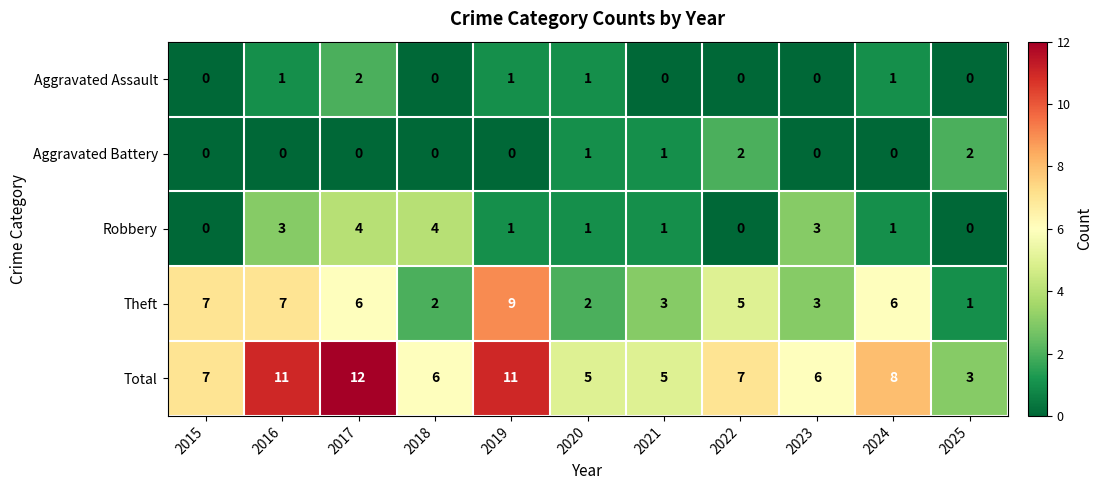

What is the difference between the second highest and minimum values in the Total series?

8